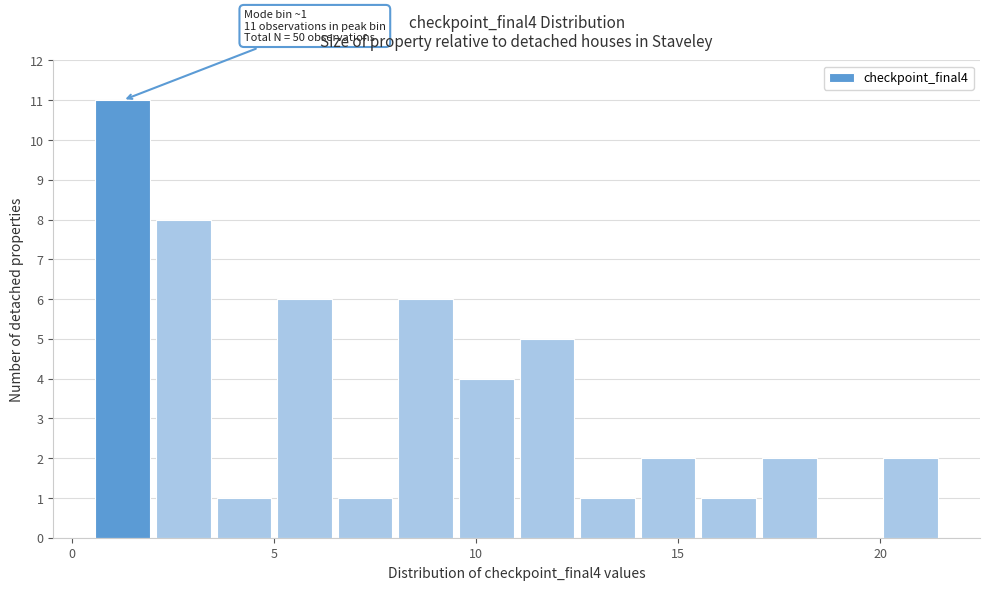

Around what value on the x-axis is the tallest bar? Give the approximate position of its centre, as read against the axis.

1.5